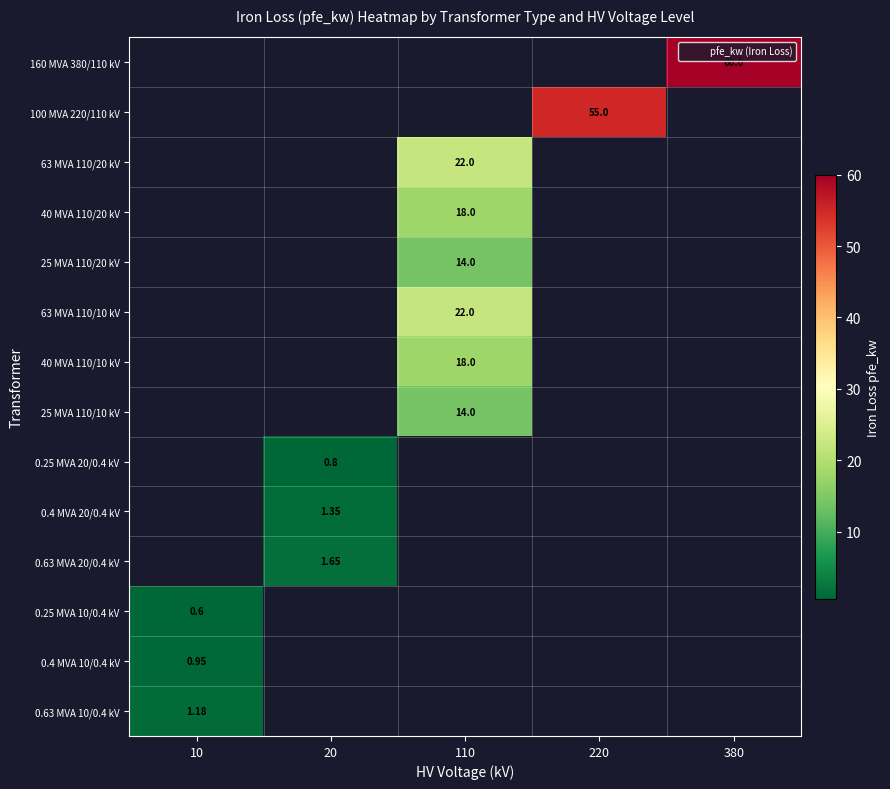

The value of 63 MVA 110/10 kV at 10 is -8.3. True or false?

False